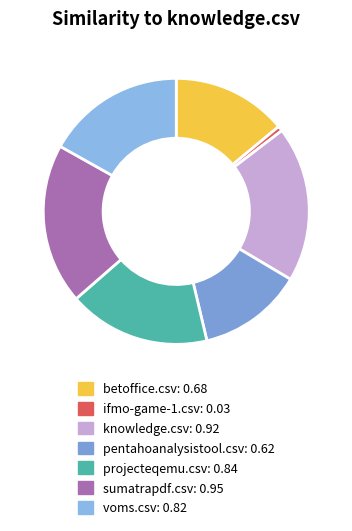

How many slices are in this pie chart?

7